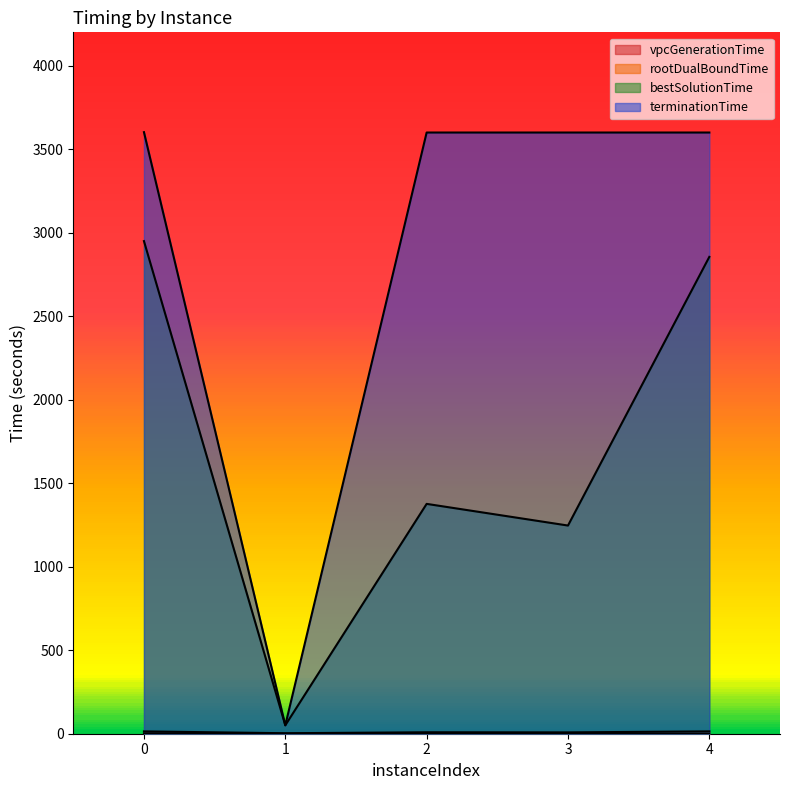

Does the chart have visible grid lines?

No